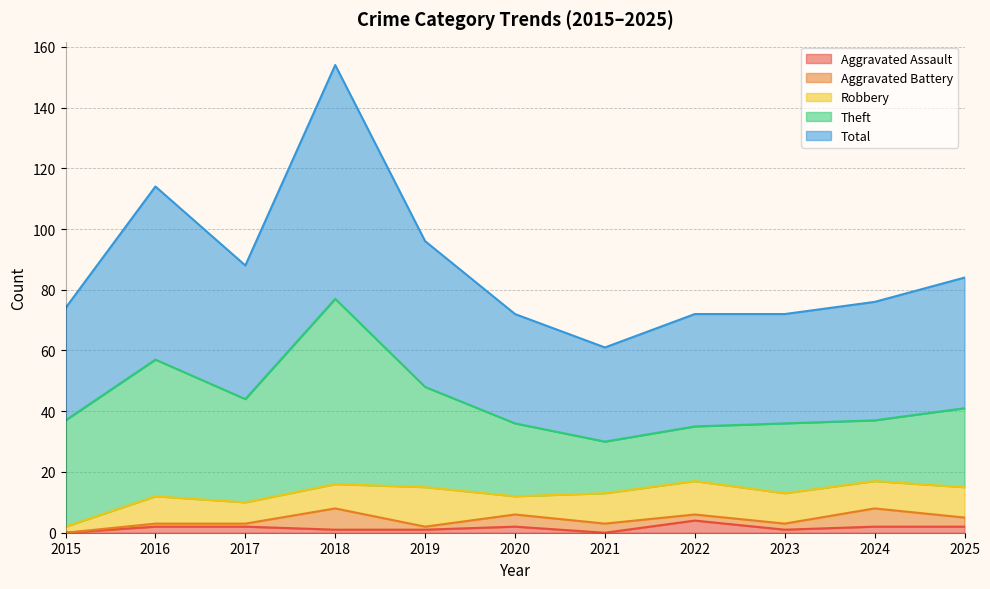

How many interior local peaks does the Aggravated Battery series have?

3